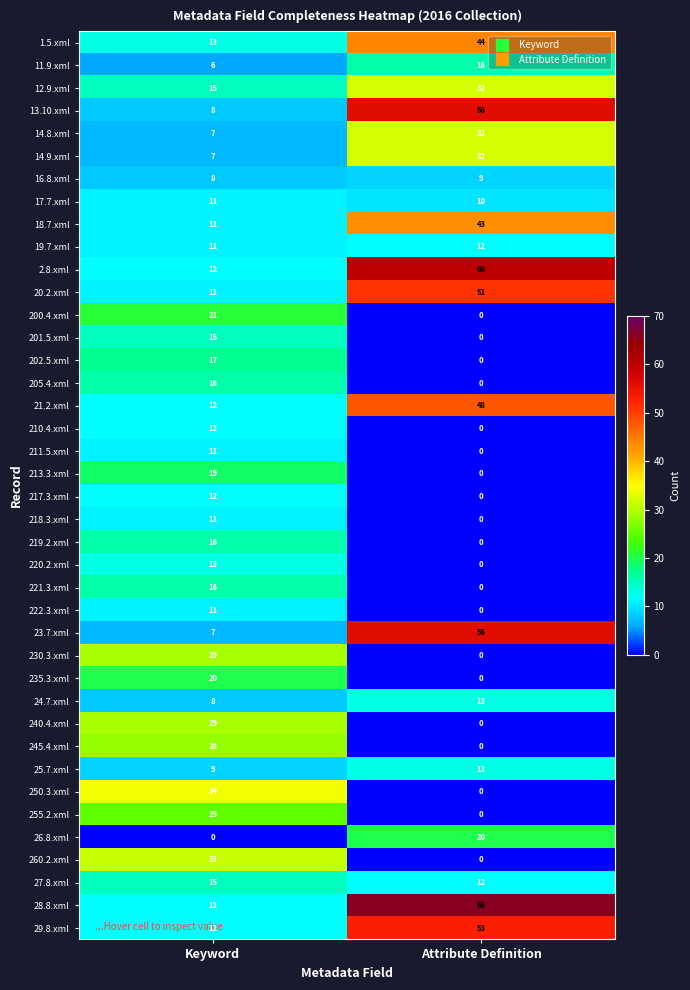

Which label corresponds to the largest value in the chart?

Attribute Definition